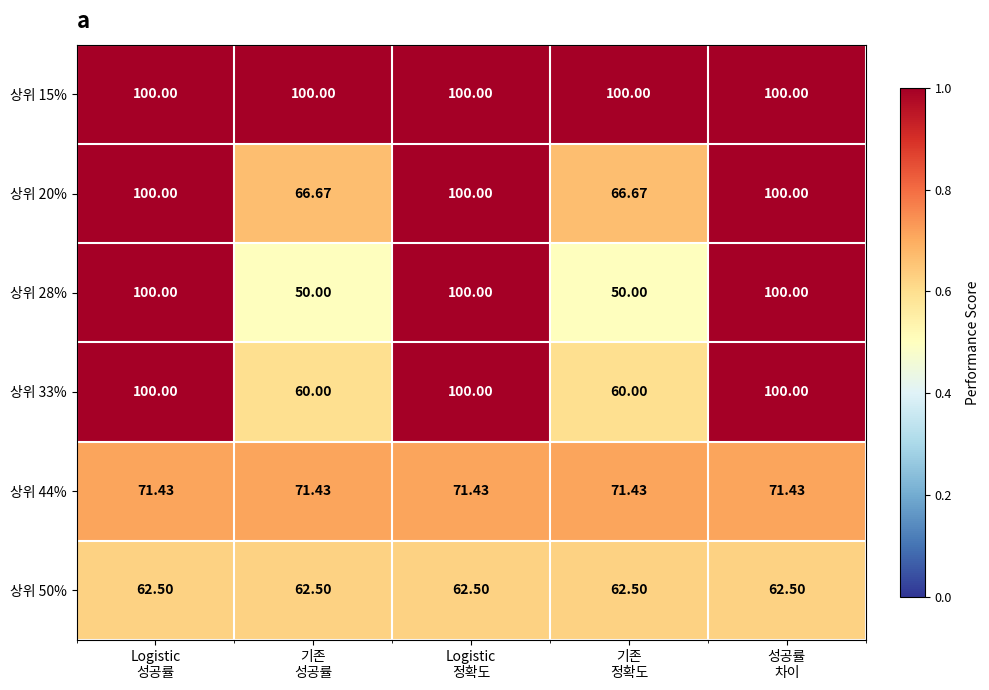

At how many categories does at least one series exceed 60?

5